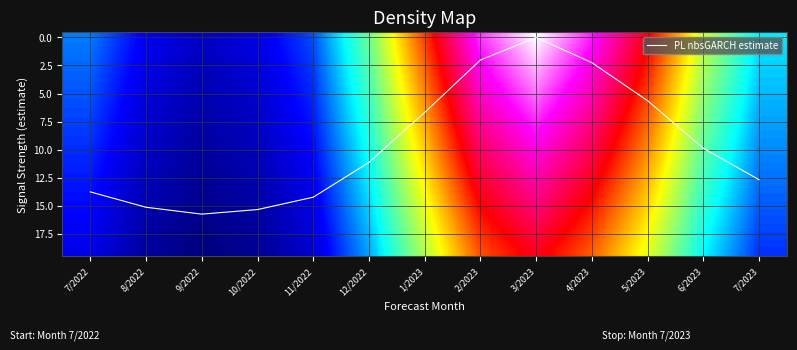

The value of PL nbsGARCH estimate at 2/2023 is 3.2. True or false?

False